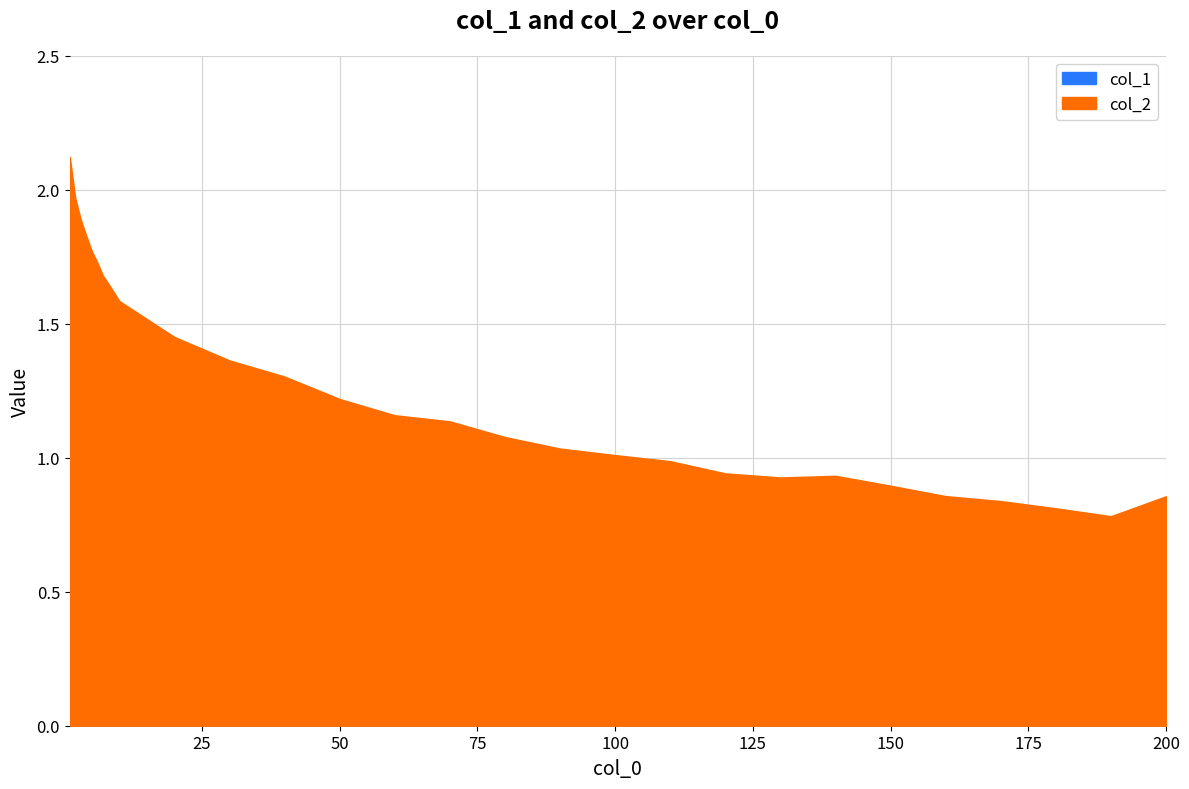

What is the value of the col_1 point at the 23rd from the left?

0.6